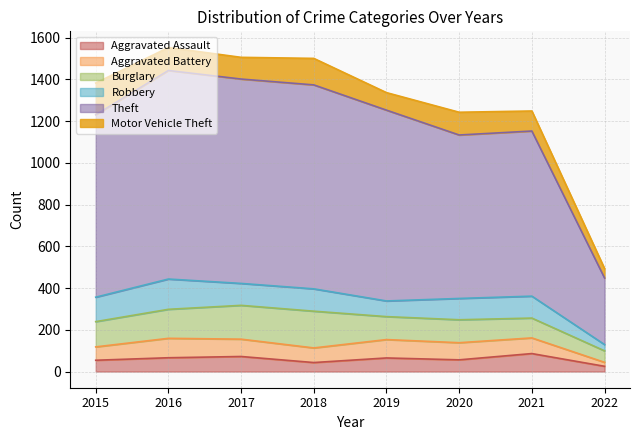

Where do Burglary and Robbery first cross each other?

2015 and 2016